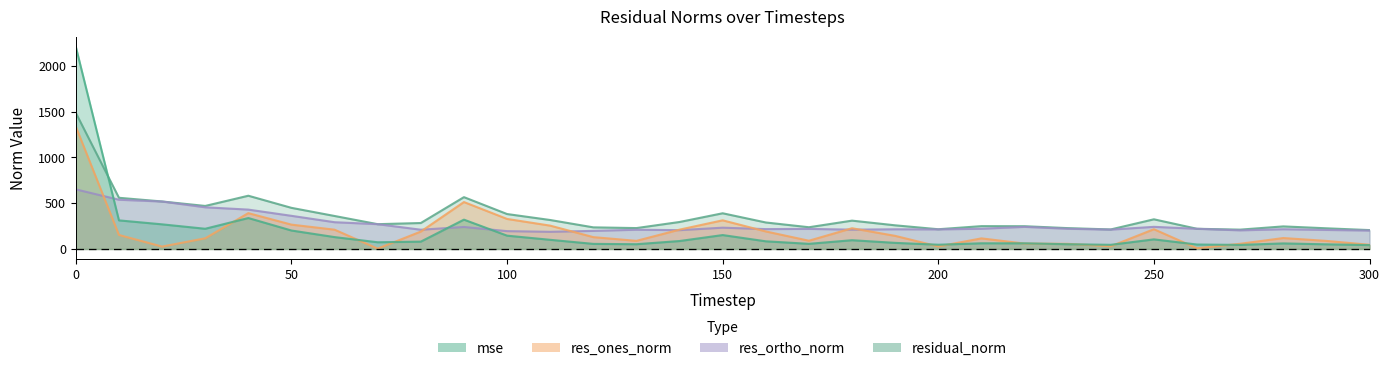

The value of residual_norm at 0 is 1485.5. True or false?

True